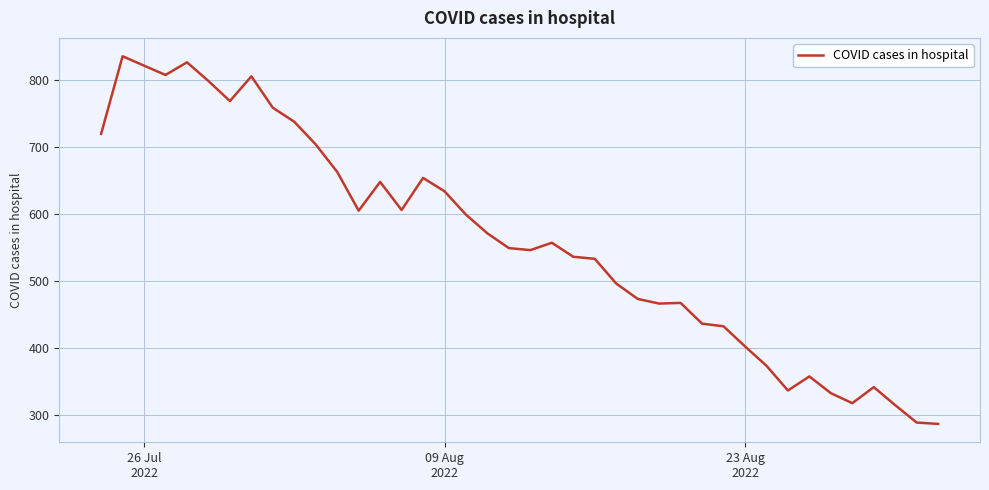

What is the difference between the maximum and minimum values?

550